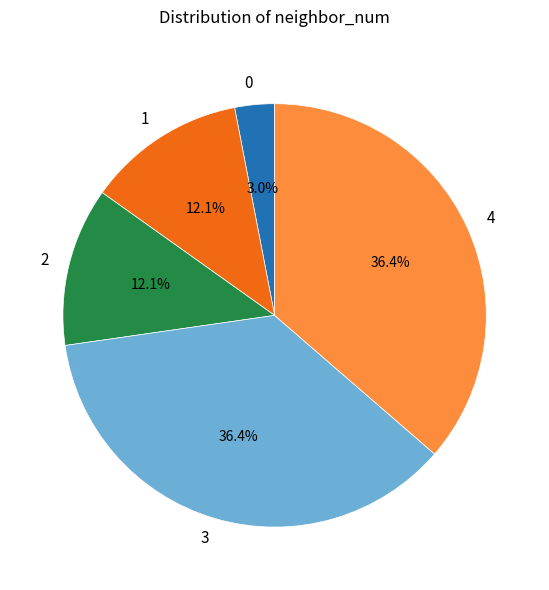

Does 3 represent more than half of the total?

No